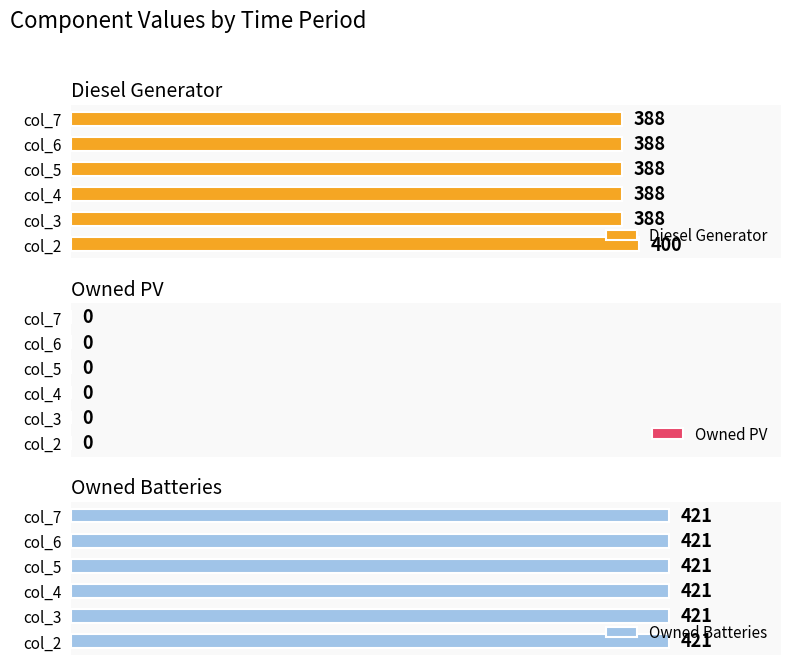

What is the difference between the Diesel Generator values at col_2 and col_6?

12.0